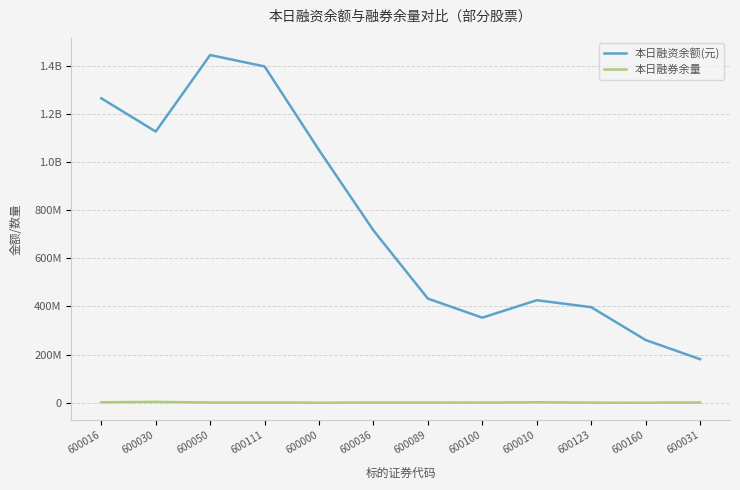

What is the label of the 4th point from the left?

600111